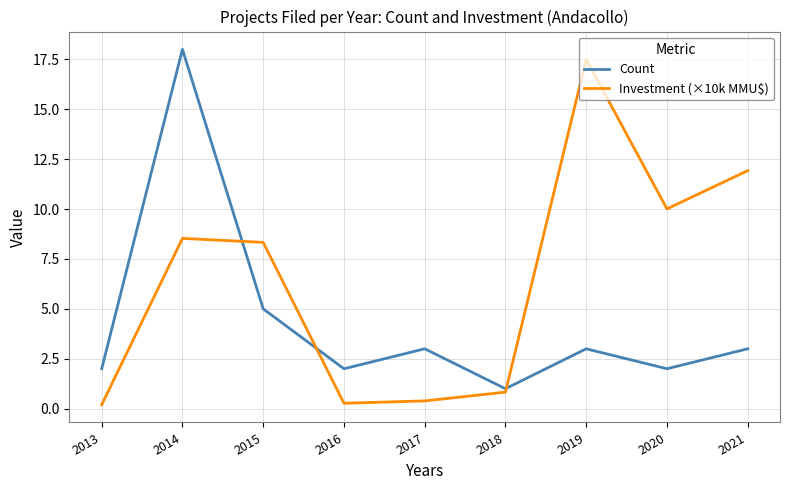

True or false: Count has a value of 1.0 at 2020.

False